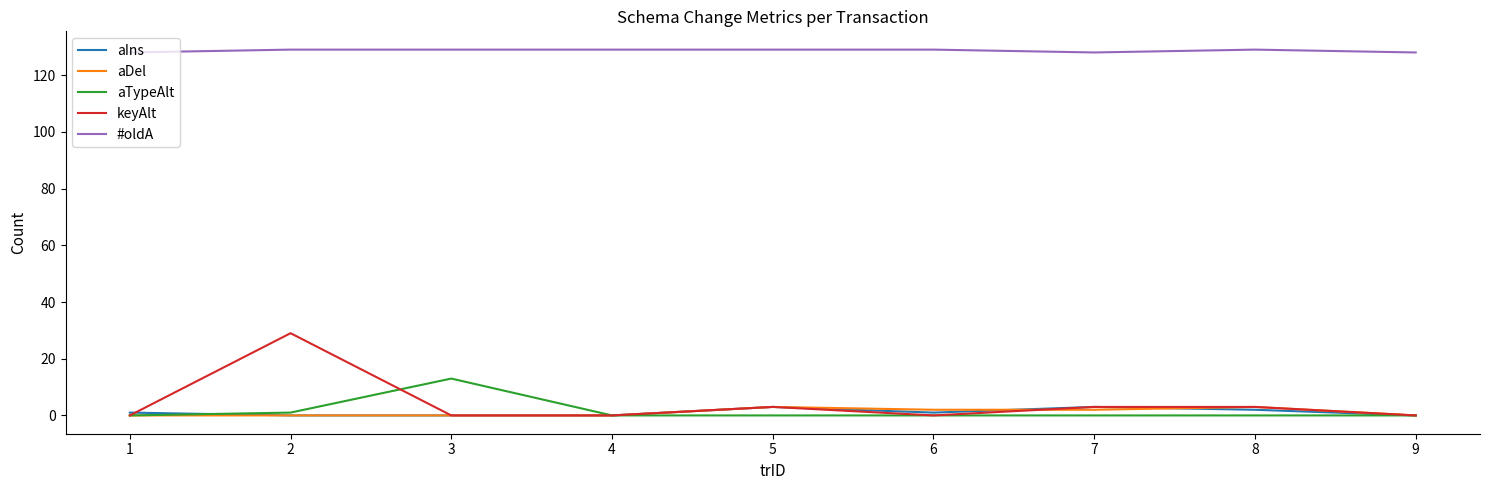

What is the difference between the keyAlt values at 2 and 7?

26